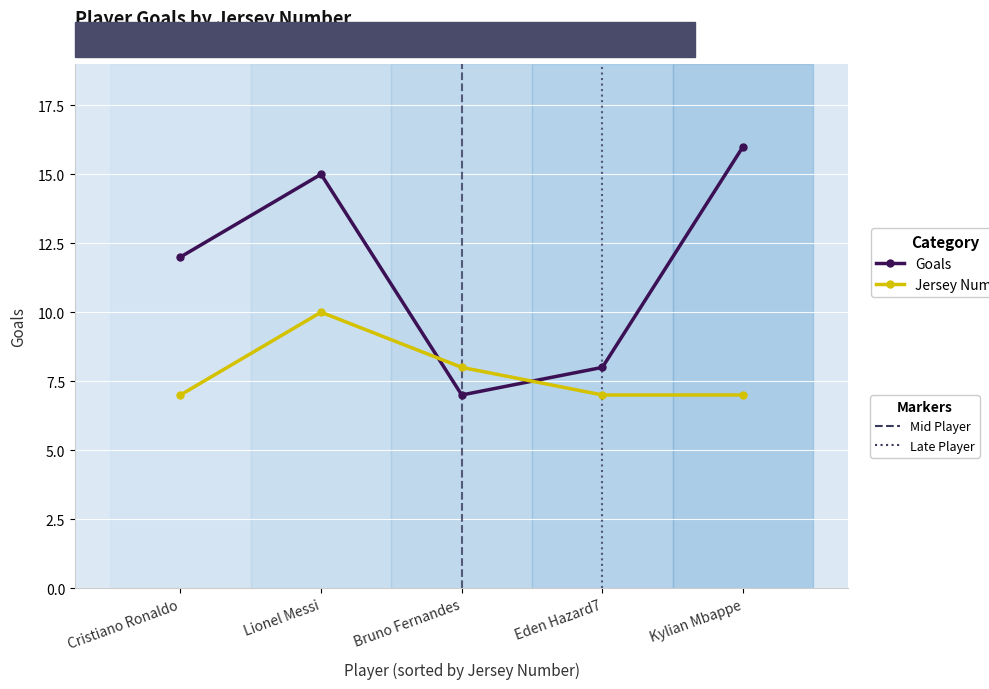

Reading left to right, transcribe all the data shown in this chart.

Goals: Cristiano Ronaldo=12	Lionel Messi=15	Bruno Fernandes=7	Eden Hazard7=8	Kylian Mbappe=16
Jersey Number: Cristiano Ronaldo=7	Lionel Messi=10	Bruno Fernandes=8	Eden Hazard7=7	Kylian Mbappe=7